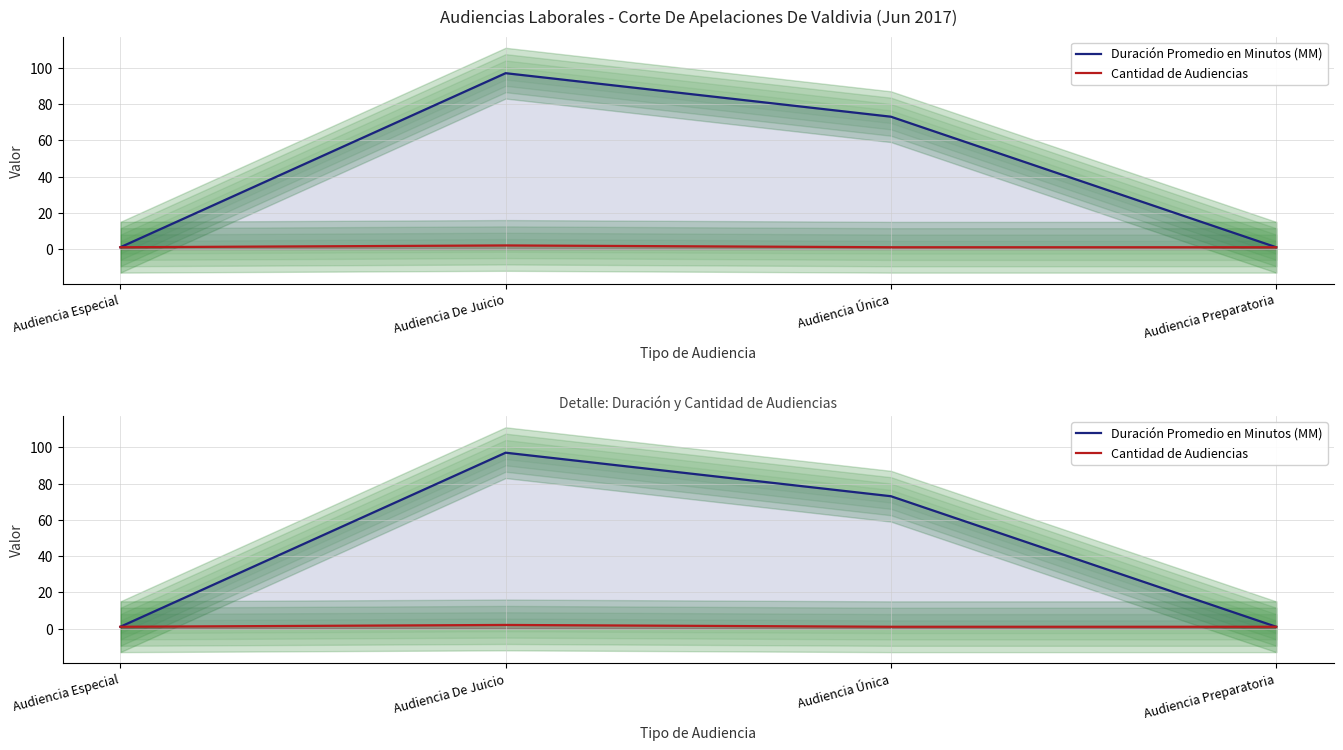

Reading right to left, what are all the values shown in this chart?

Duración Promedio en Minutos (MM): 1	73	97	1
Cantidad de Audiencias: 1	1	2	1